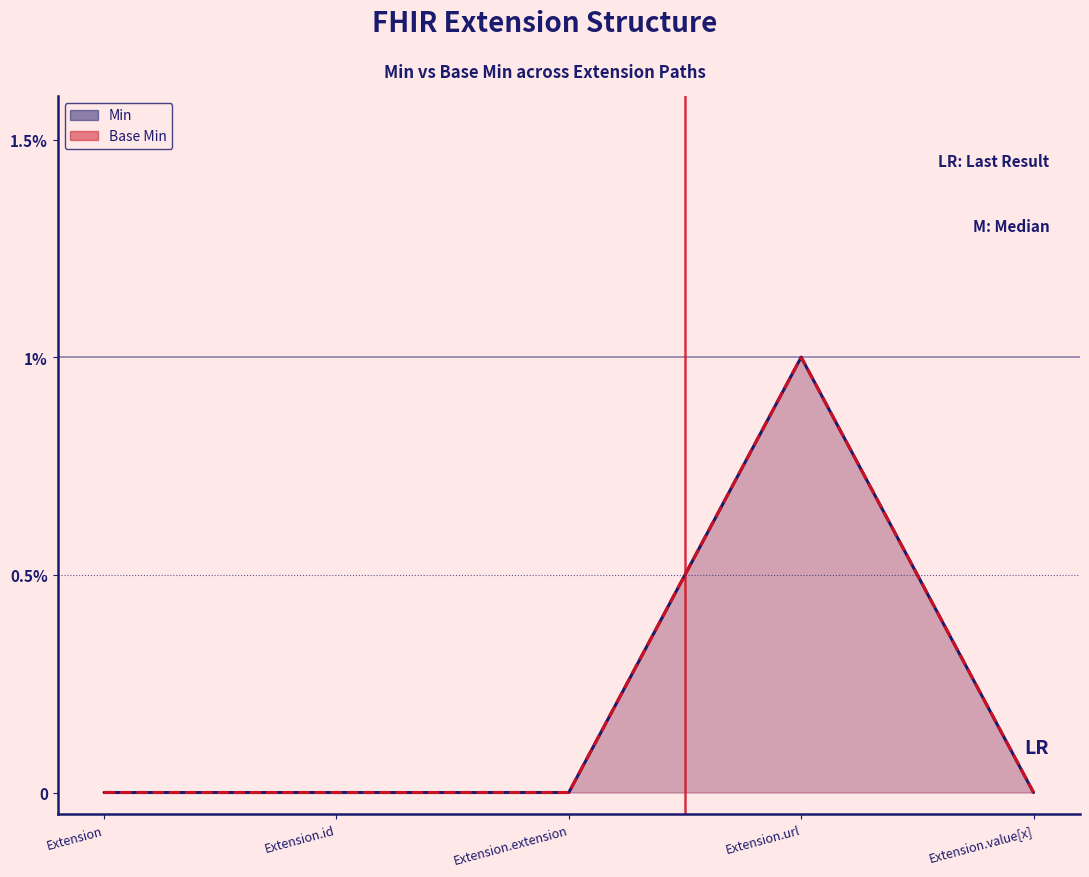

How many values in the Base Min series exceed 0?

1